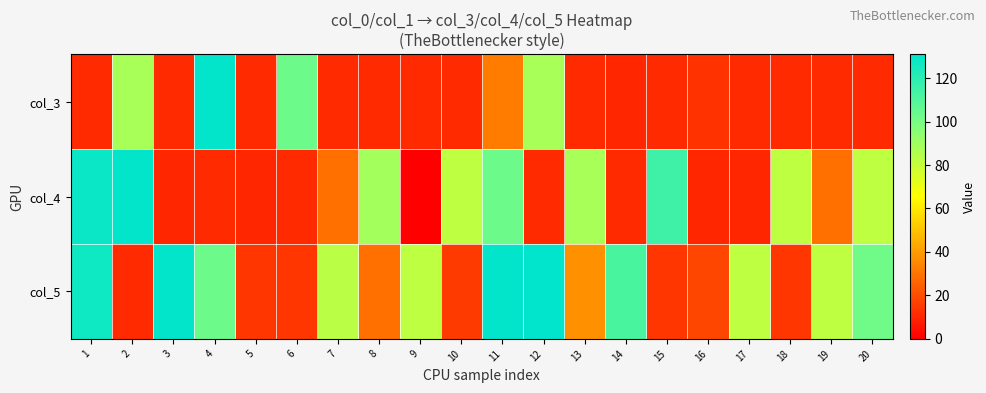

List the series in order of their peak value, highest first.

col_5, col_3, col_4